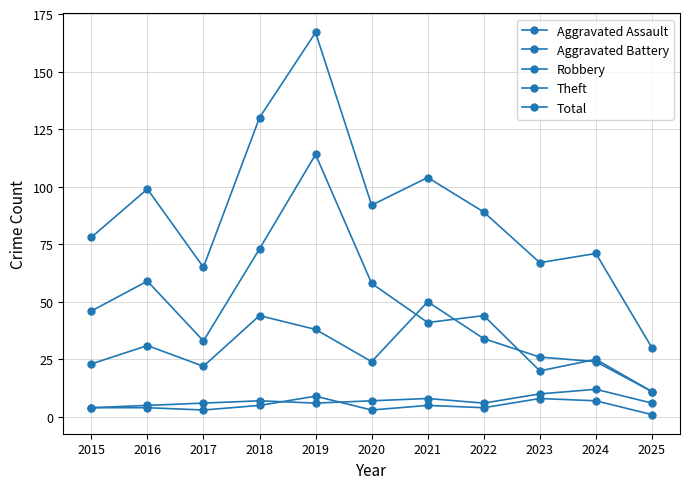

How many series are shown in this chart?

5